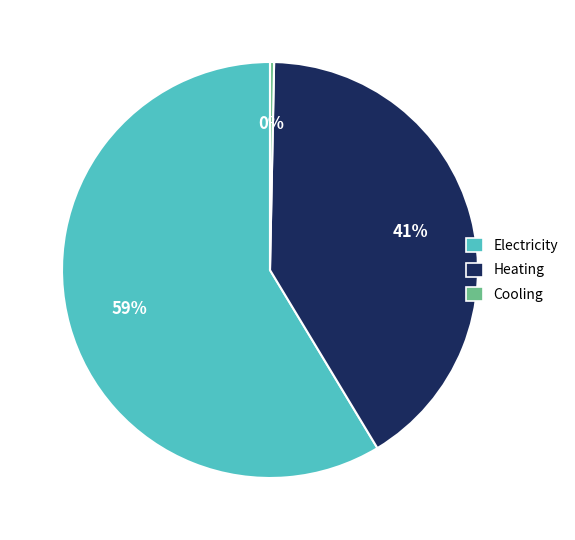

Rank the categories by value from lowest to highest.

Cooling, Heating, Electricity